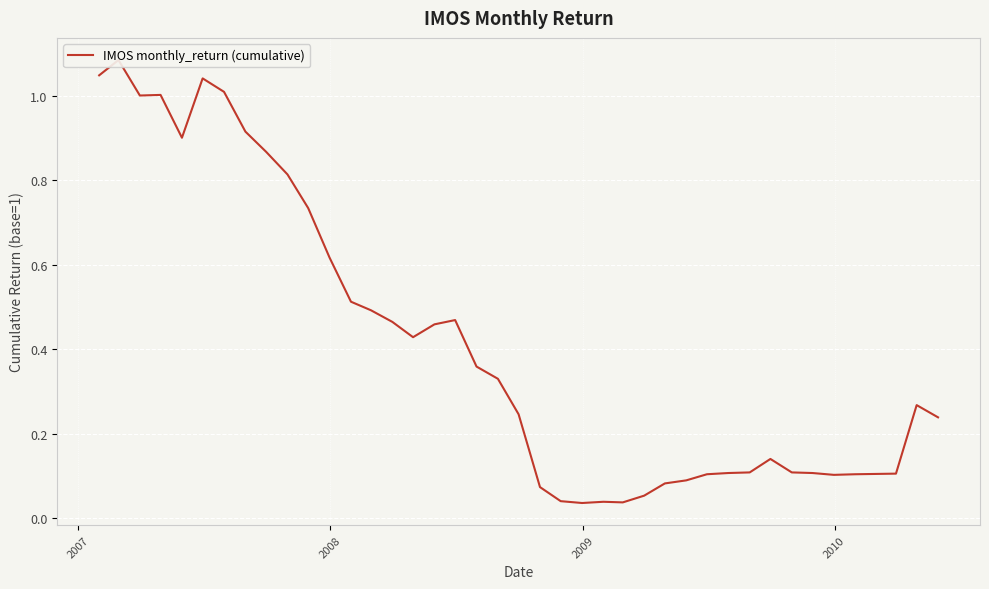

Does the chart display data point markers on the line(s)?

No